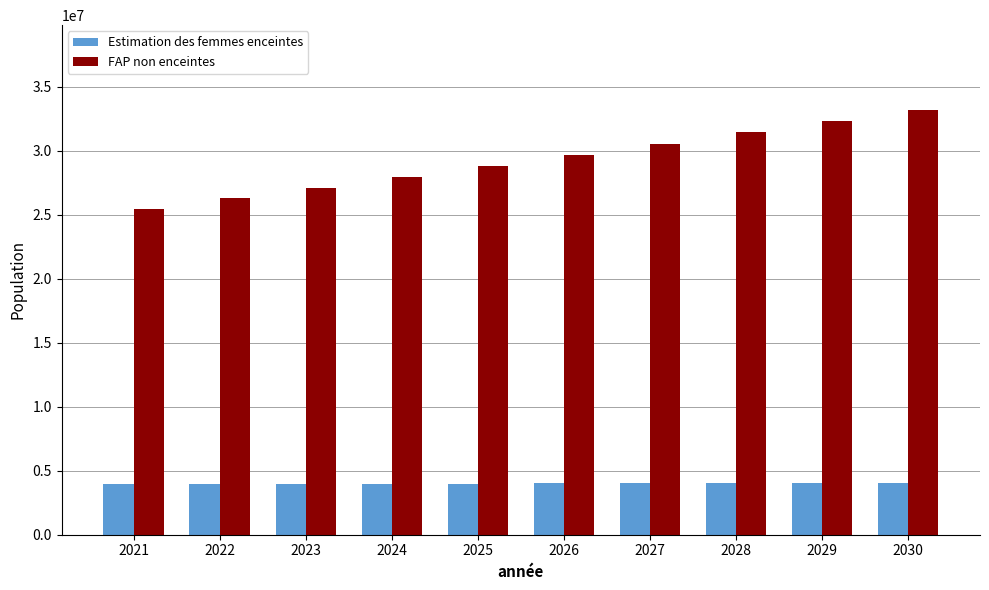

What is the spread (max minus min) of values at 2027?

26525387.7